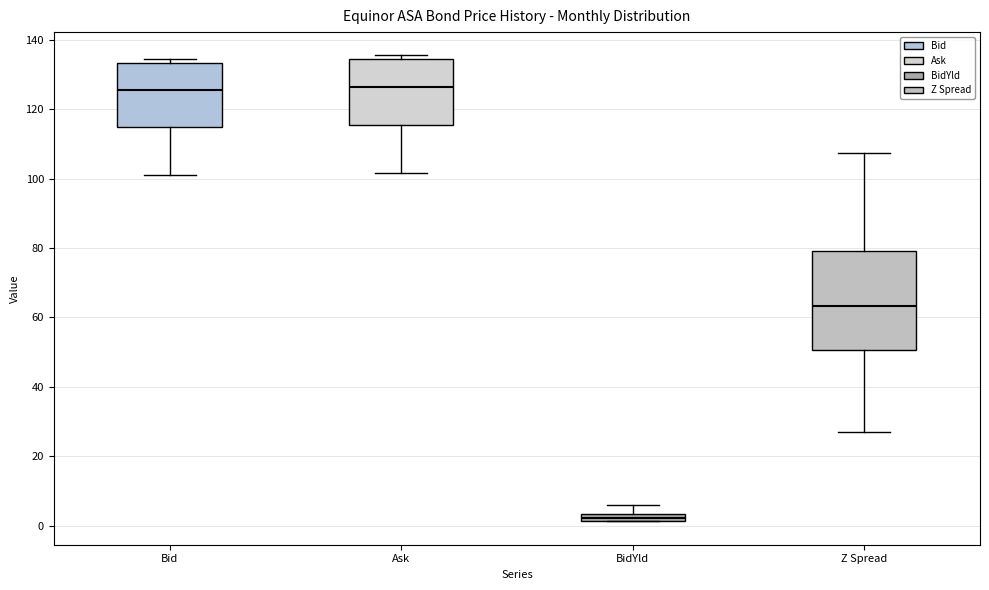

Which box is the tallest, from its lower edge to its upper edge?

Z Spread